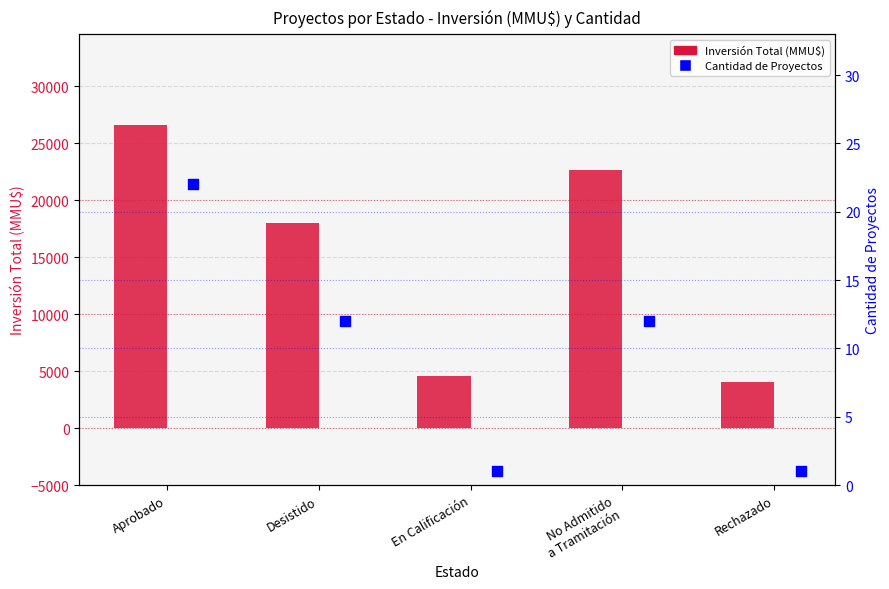

Is the value of Cantidad de Proyectos at Aprobado greater than the value of Inversión Total (MMU$) at Rechazado?

No